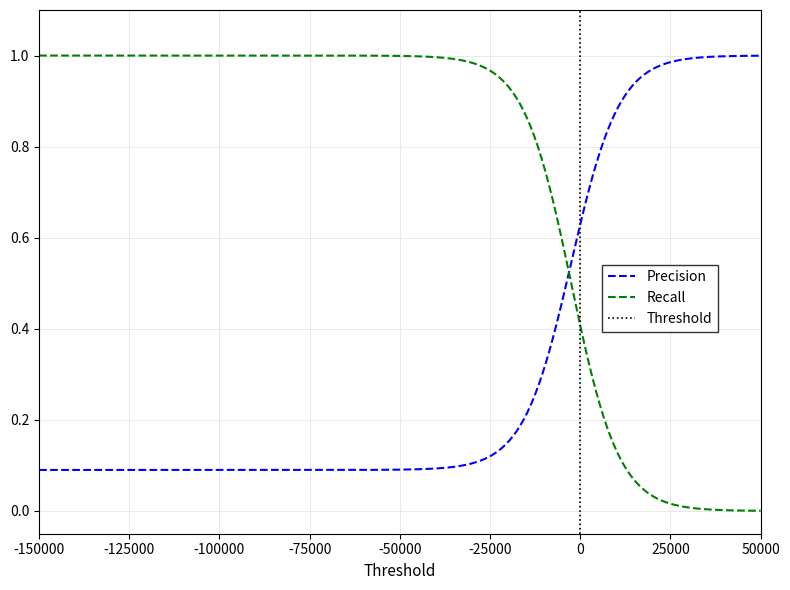

Between 18 and 12, which is larger?

18